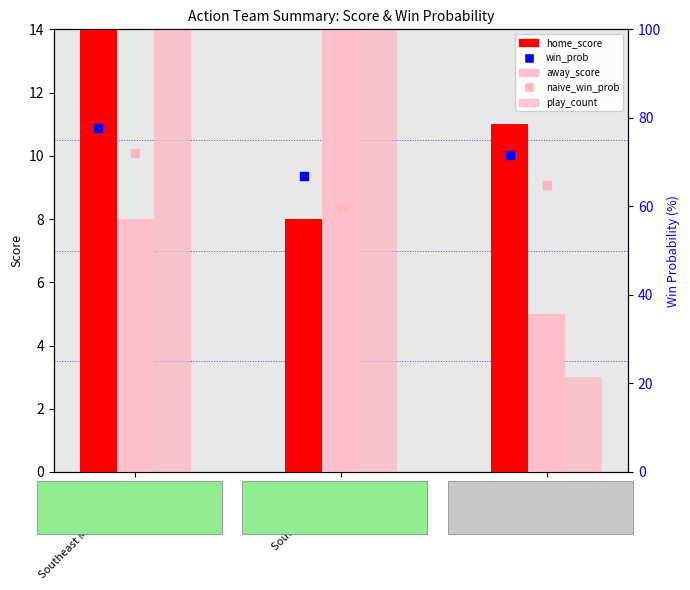

What are all the series names shown in the legend?

home_score, away_score, play_count, win_prob, naive_win_prob